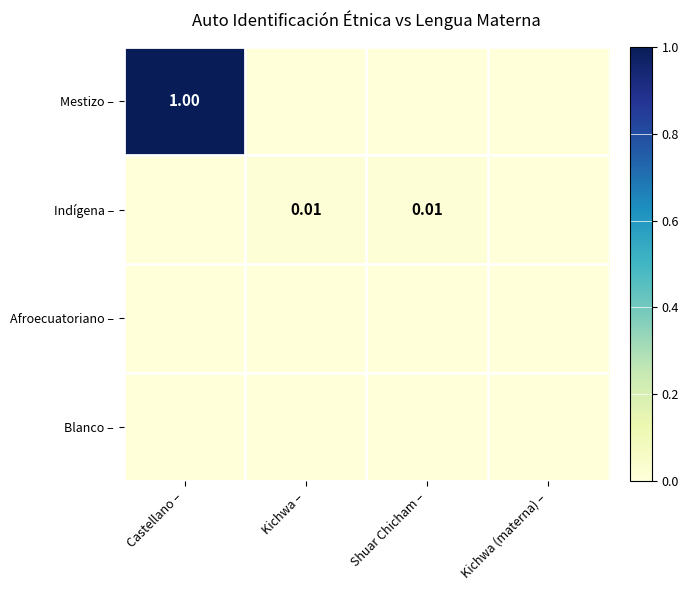

What is the difference between the highest and lowest values at Castellano –?

1.0